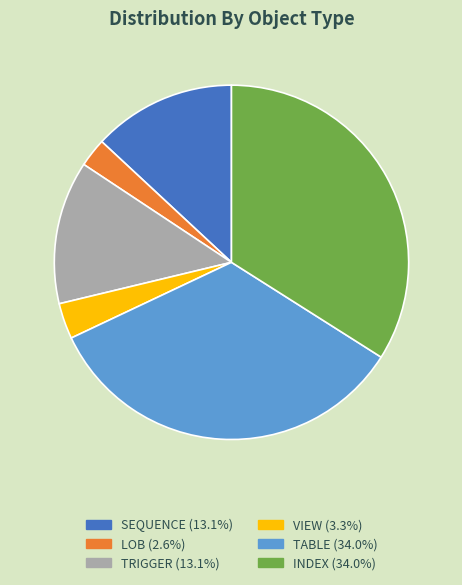

What is the smallest slice in the pie chart?

LOB